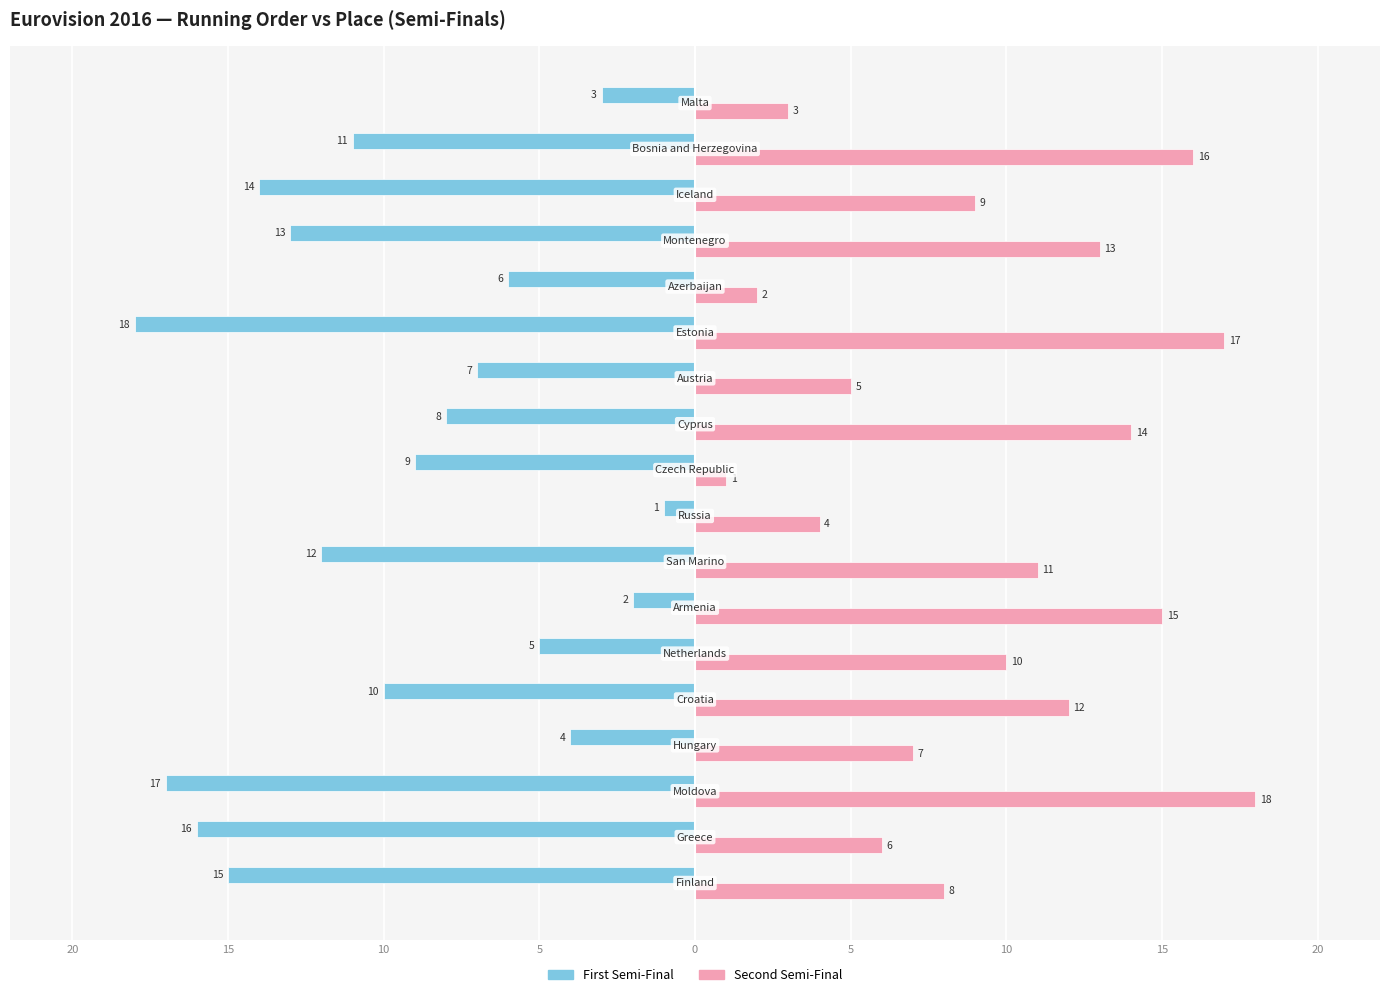

What are all the series names shown in the legend?

First Semi-Final, Second Semi-Final